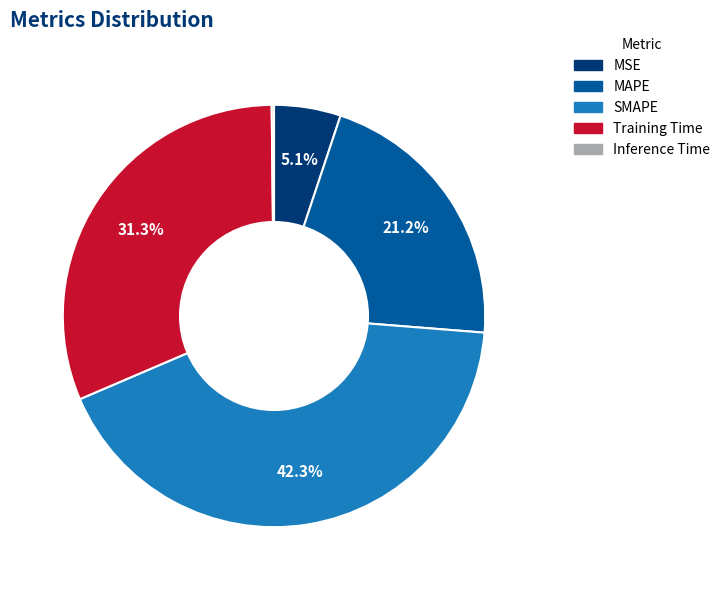

Is there a majority slice in this chart?

No